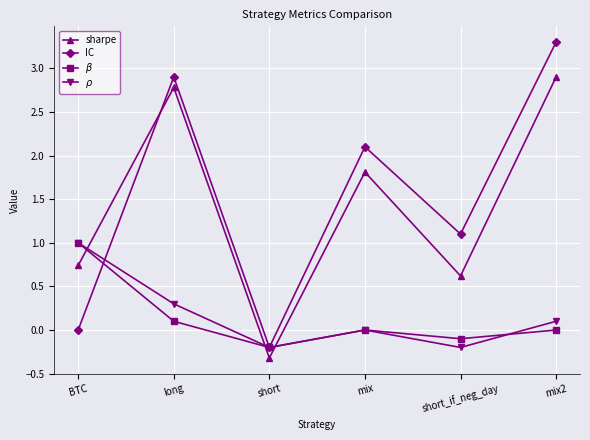

Is it true that $\beta$ equals 0.7 at mix?

False